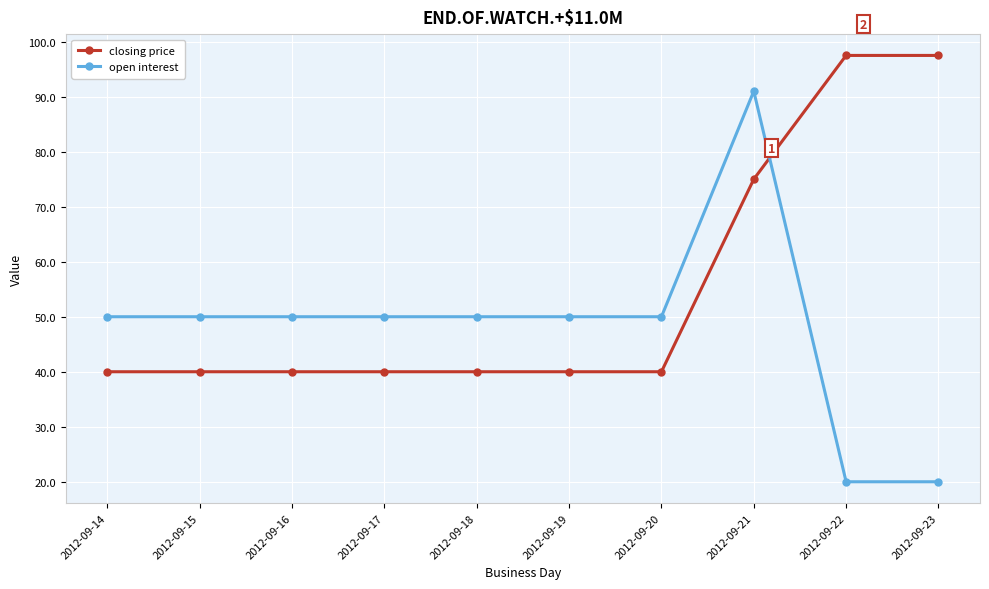

Which series has the widest spread of values?

open interest